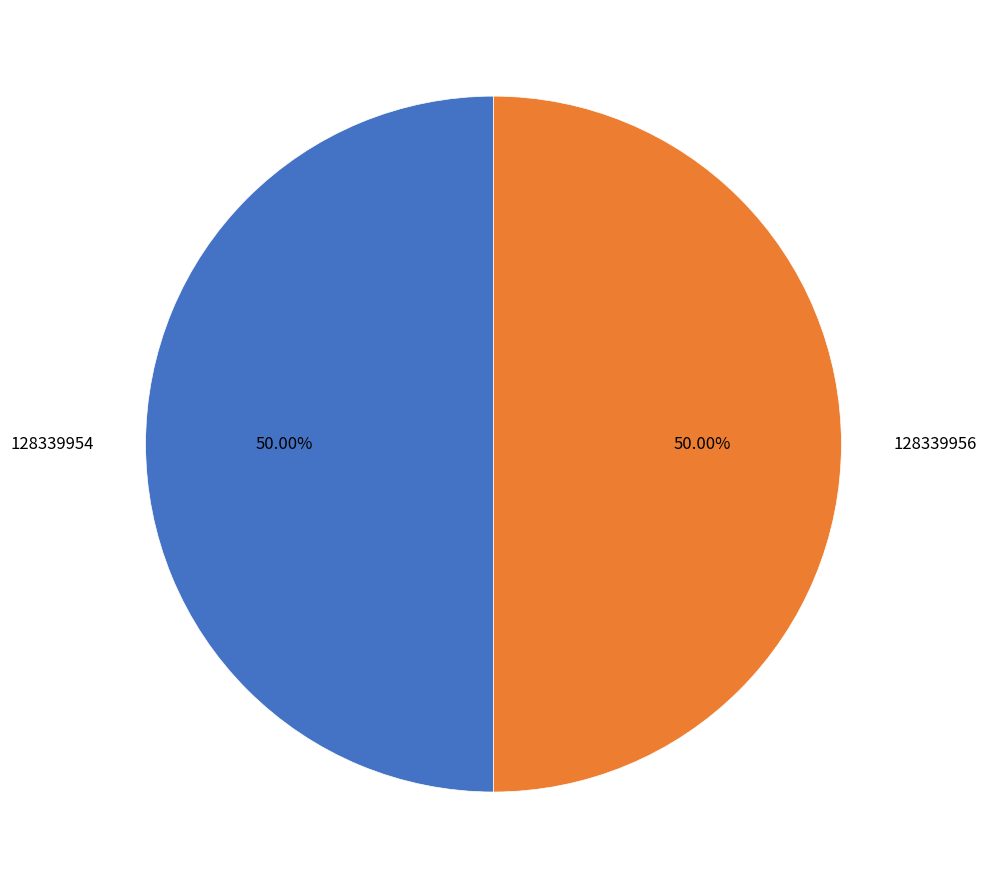

How many slices are in this pie chart?

2